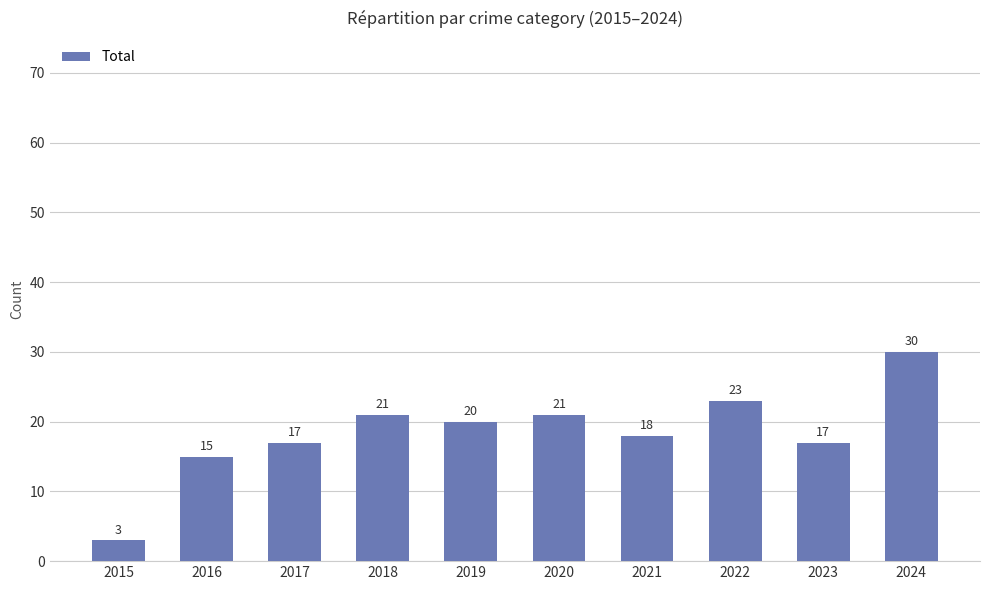

What is the difference between the values at 2018 and 2019?

1